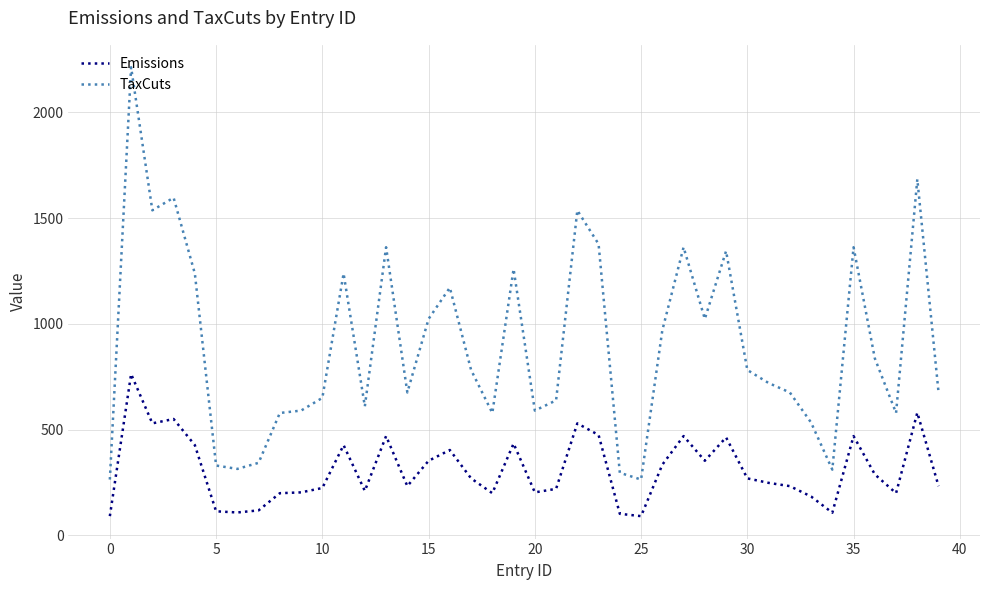

What is the difference between the maximum and minimum values in the TaxCuts series?

1949.7